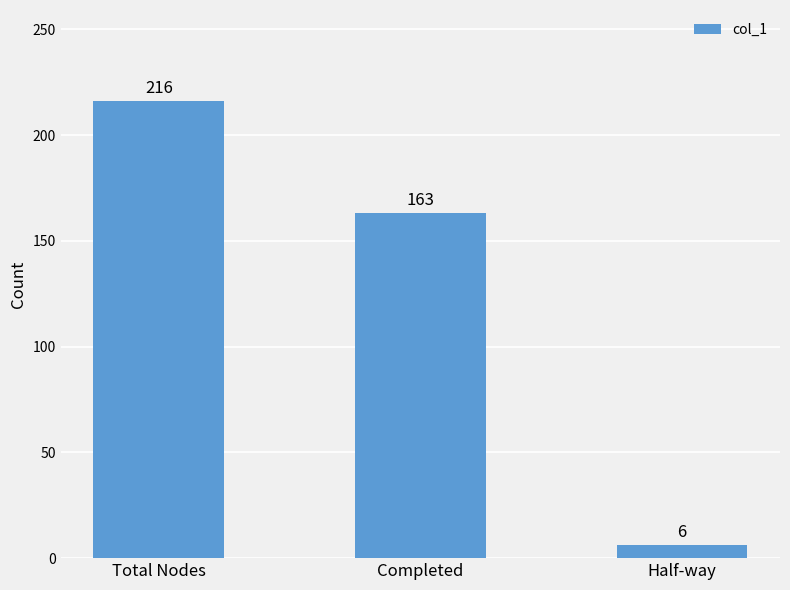

What is the average value?

128